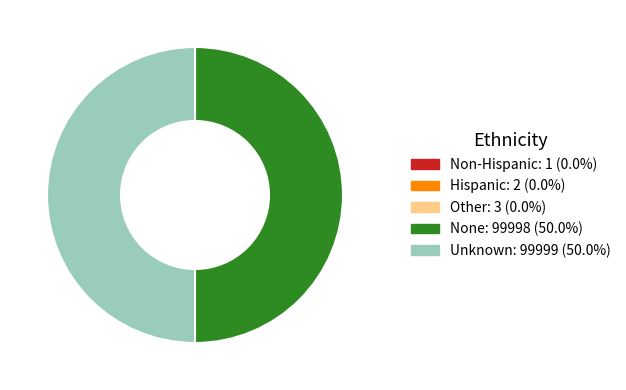

Approximately how many times larger is the value at None compared to Unknown?

1.0